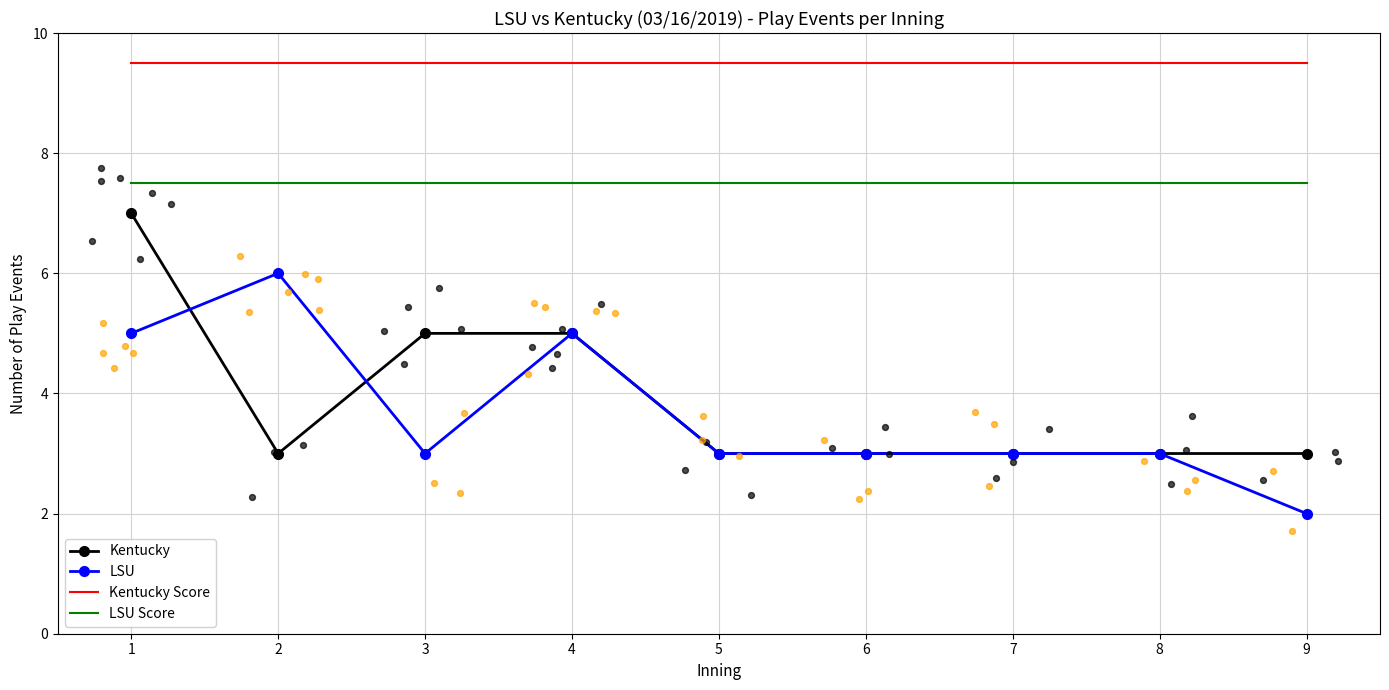

What are all the series names shown in the legend?

Kentucky, LSU, Kentucky Score, LSU Score